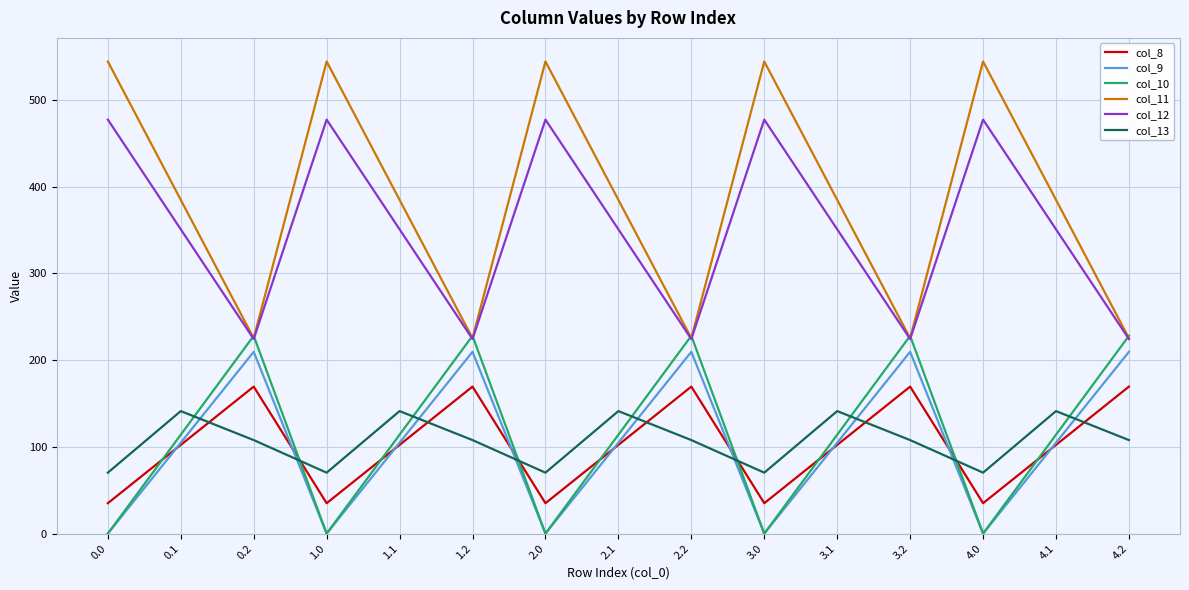

Where is the first local maximum for col_11?

1.0